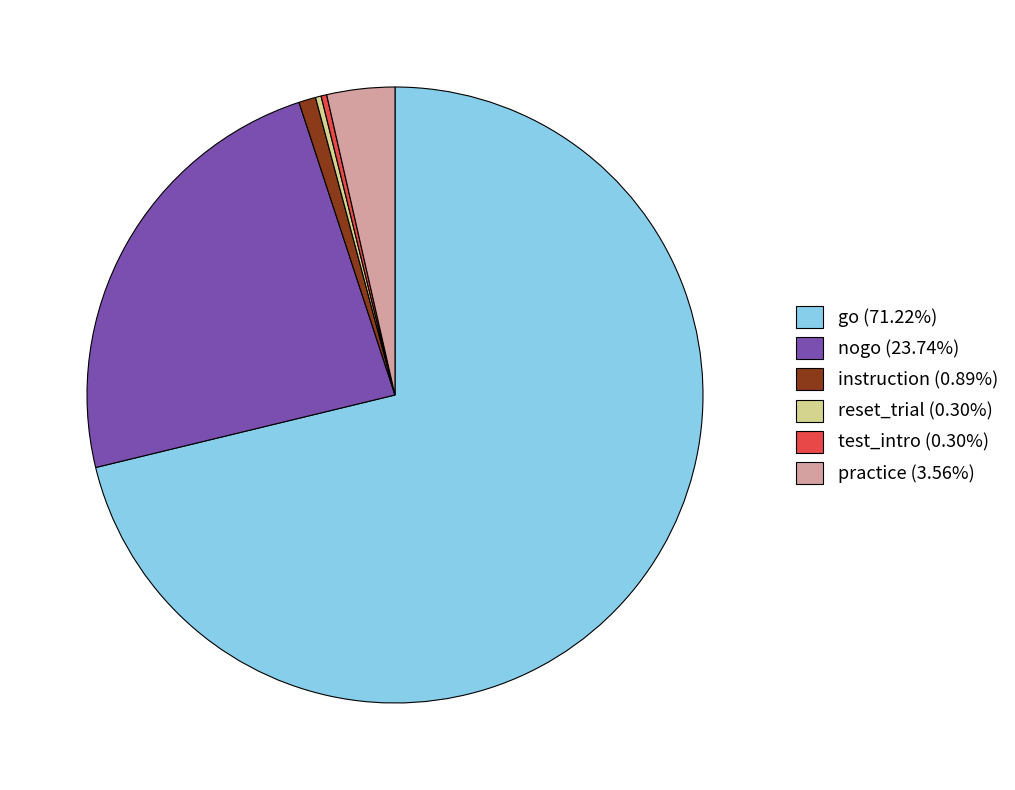

Is practice (3.56%) the majority of the pie?

No